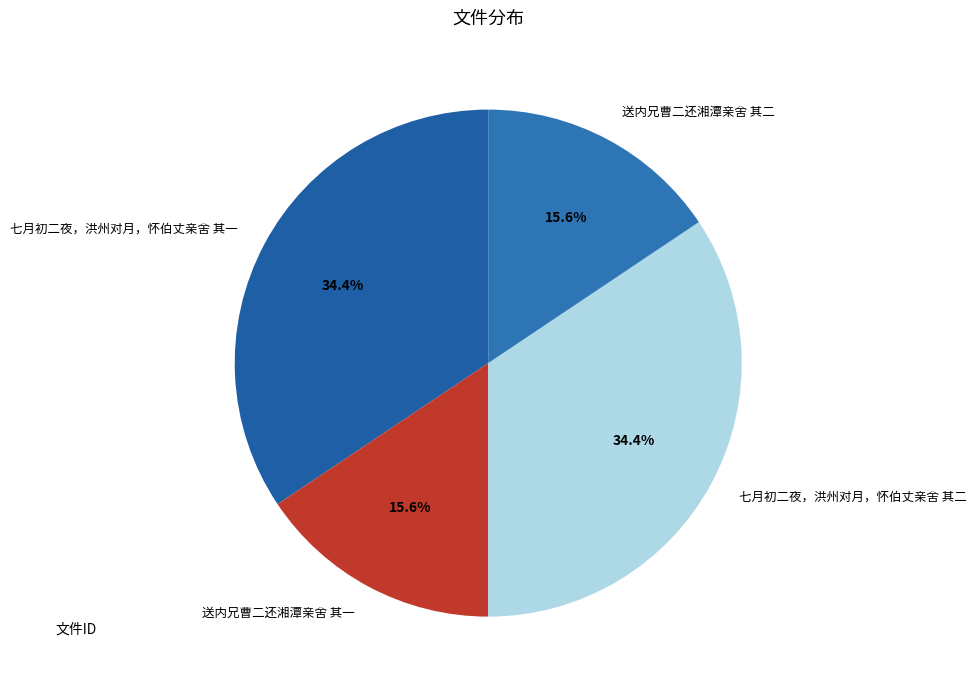

How many slices are in this pie chart?

4